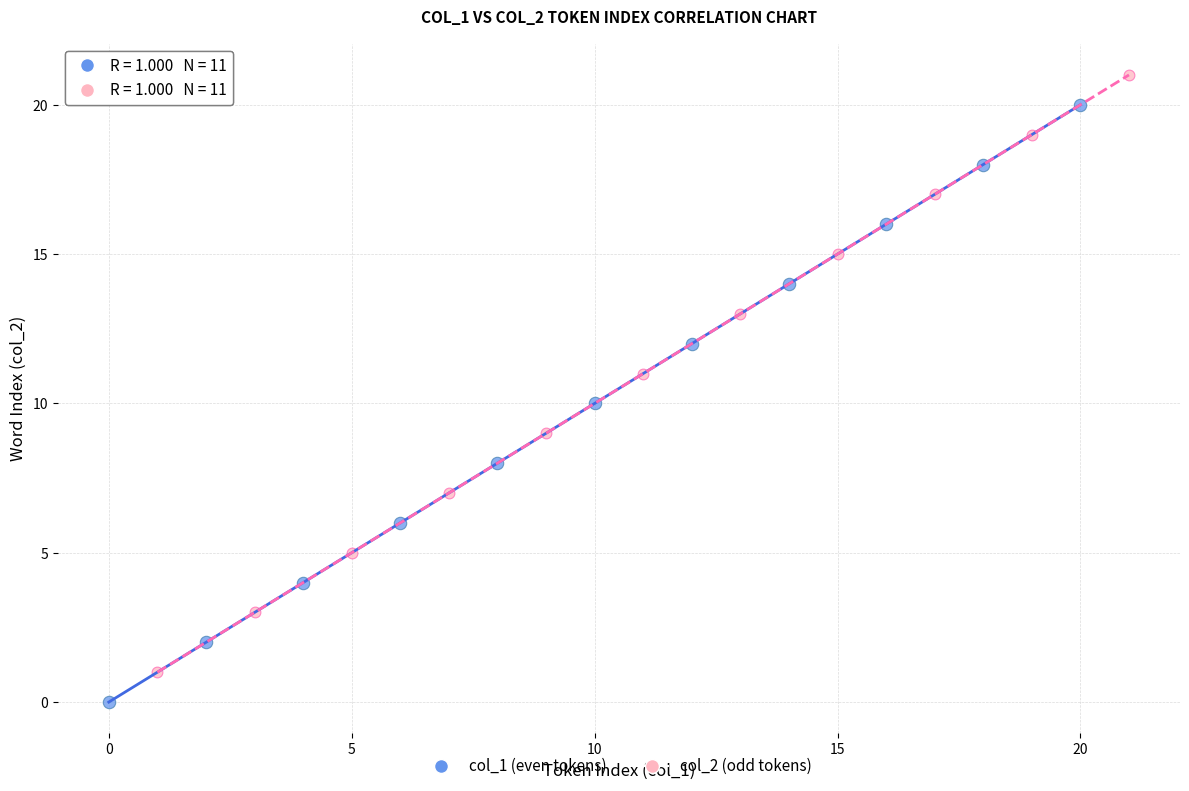

Which series contains the highest Y value?

col_2 (odd tokens)